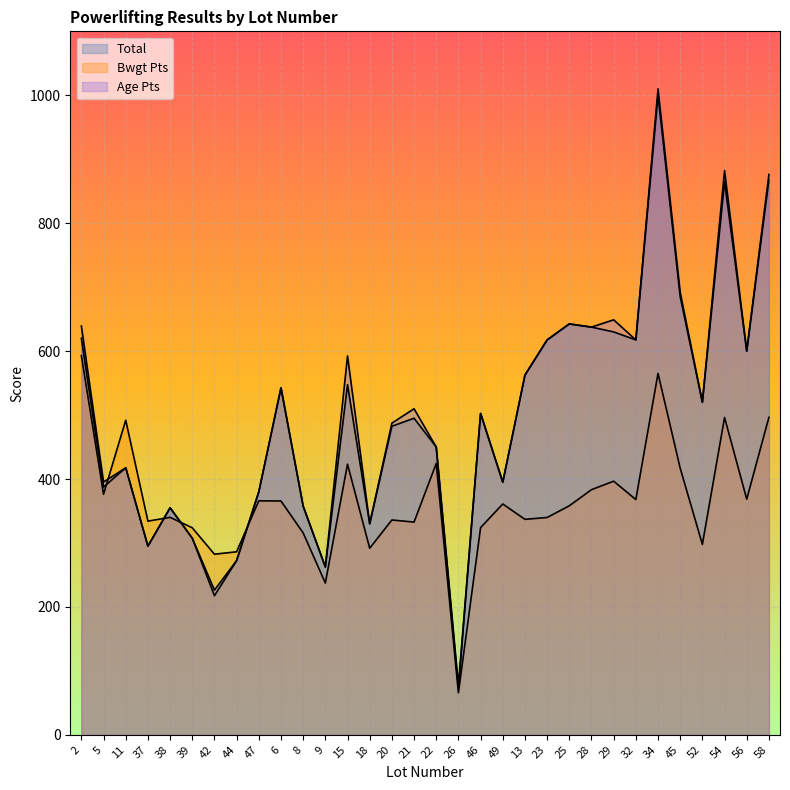

How many data points in Age Pts are less than 509?

16